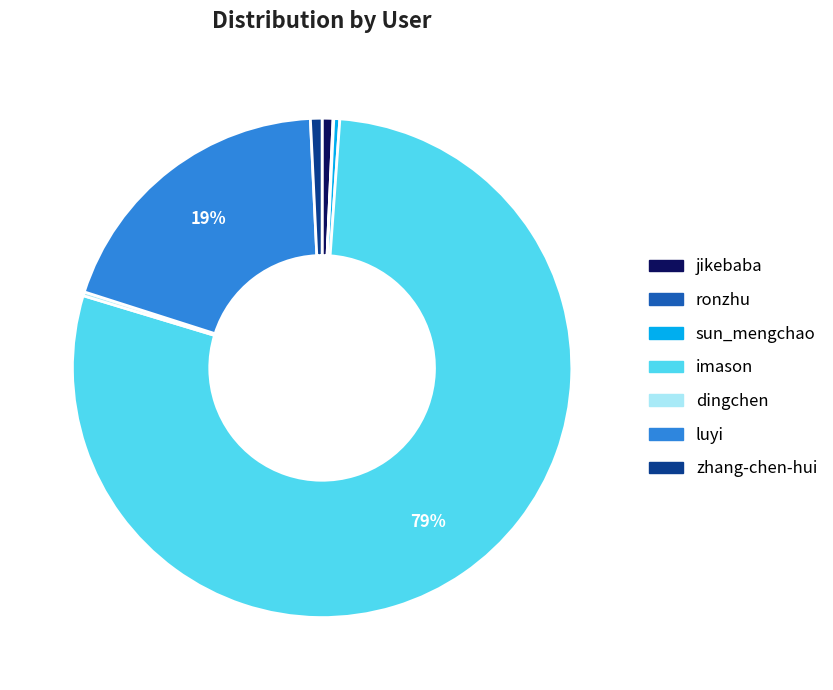

Which slice is the largest?

imason